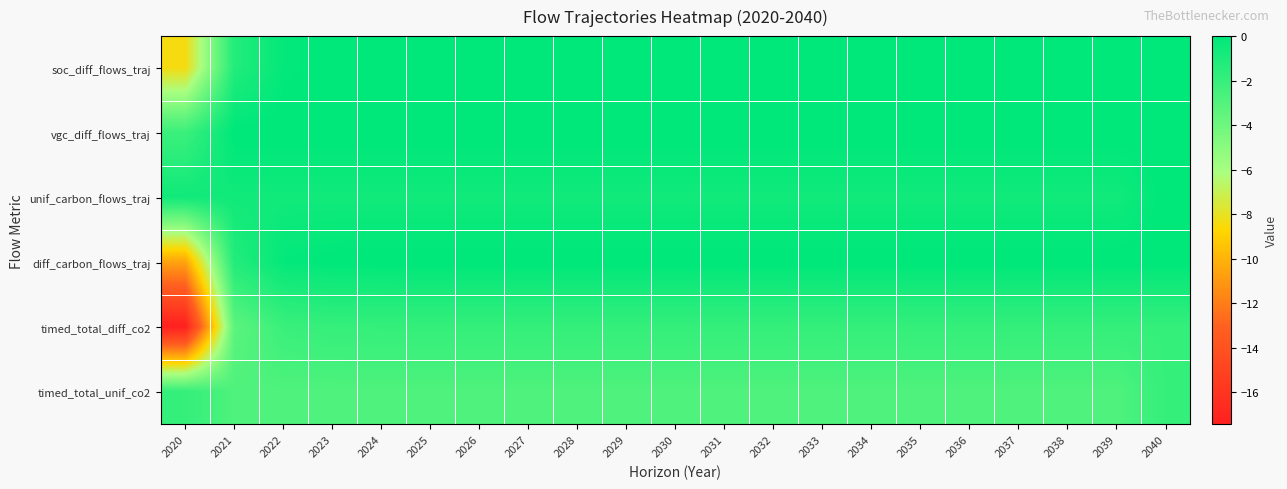

Which category has the highest value across all series?

2040